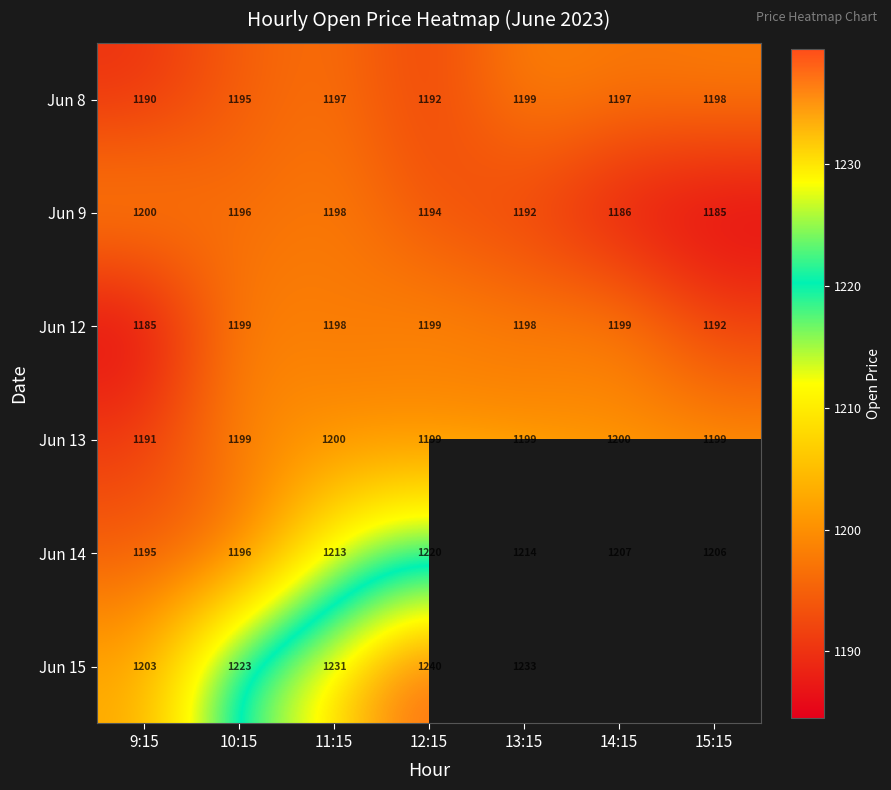

Which label corresponds to the smallest value in the chart?

15:15